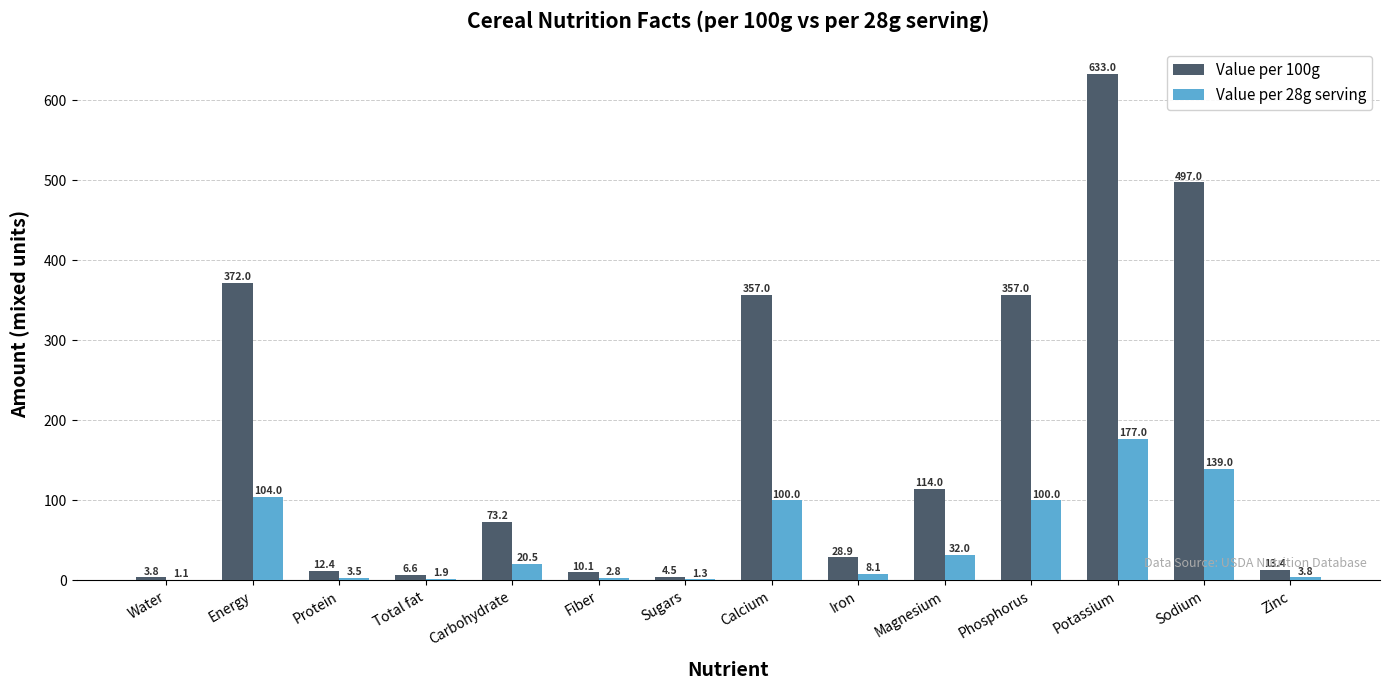

Is the value of Value per 28g serving at Potassium greater than the value of Value per 100g at Calcium?

No